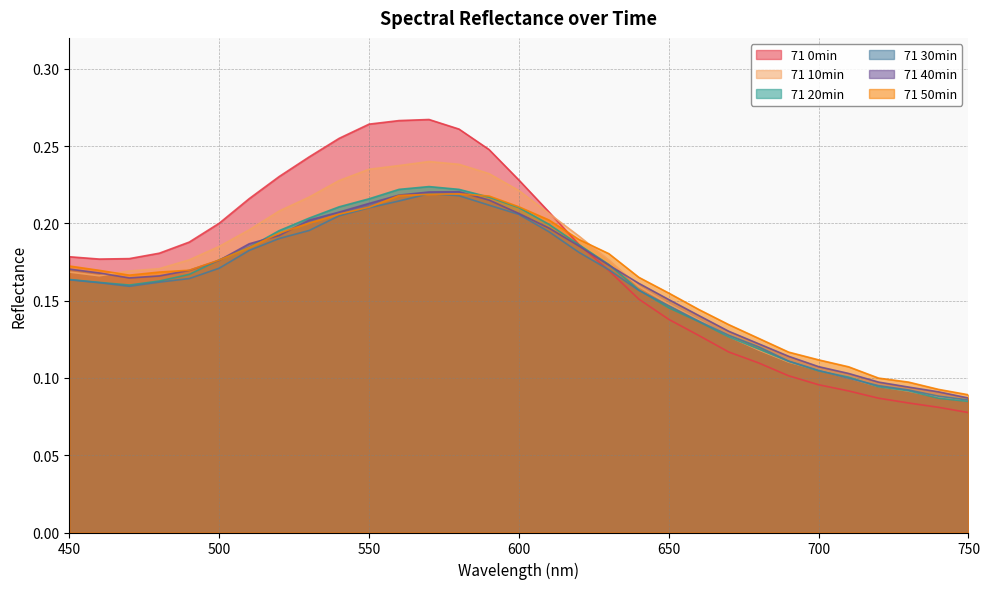

Reading left to right, what are all the values shown in this chart?

71 0min: 0.2	0.2	0.2	0.2	0.2	0.2	0.2	0.2	0.2	0.3	0.3	0.3	0.3	0.3	0.2	0.2	0.2	0.2	0.2	0.2	0.1	0.1	0.1	0.1	0.1	0.1	0.1	0.1	0.1	0.1	0.1
71 10min: 0.2	0.2	0.2	0.2	0.2	0.2	0.2	0.2	0.2	0.2	0.2	0.2	0.2	0.2	0.2	0.2	0.2	0.2	0.2	0.2	0.1	0.1	0.1	0.1	0.1	0.1	0.1	0.1	0.1	0.1	0.1
71 20min: 0.2	0.2	0.2	0.2	0.2	0.2	0.2	0.2	0.2	0.2	0.2	0.2	0.2	0.2	0.2	0.2	0.2	0.2	0.2	0.2	0.1	0.1	0.1	0.1	0.1	0.1	0.1	0.1	0.1	0.1	0.1
71 30min: 0.2	0.2	0.2	0.2	0.2	0.2	0.2	0.2	0.2	0.2	0.2	0.2	0.2	0.2	0.2	0.2	0.2	0.2	0.2	0.2	0.1	0.1	0.1	0.1	0.1	0.1	0.1	0.1	0.1	0.1	0.1
71 40min: 0.2	0.2	0.2	0.2	0.2	0.2	0.2	0.2	0.2	0.2	0.2	0.2	0.2	0.2	0.2	0.2	0.2	0.2	0.2	0.2	0.2	0.1	0.1	0.1	0.1	0.1	0.1	0.1	0.1	0.1	0.1
71 50min: 0.2	0.2	0.2	0.2	0.2	0.2	0.2	0.2	0.2	0.2	0.2	0.2	0.2	0.2	0.2	0.2	0.2	0.2	0.2	0.2	0.2	0.1	0.1	0.1	0.1	0.1	0.1	0.1	0.1	0.1	0.1